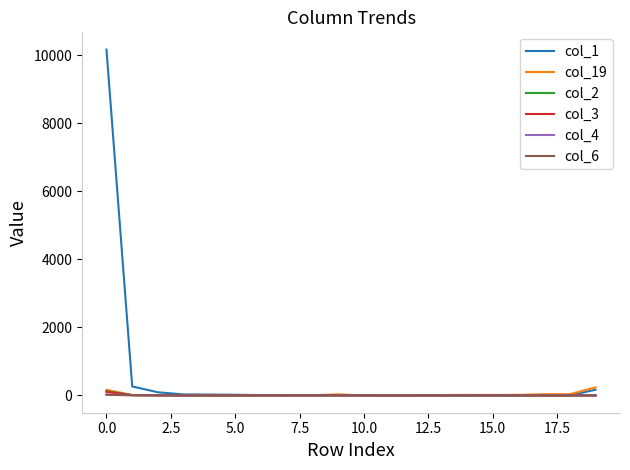

What is the greatest value displayed?

10168